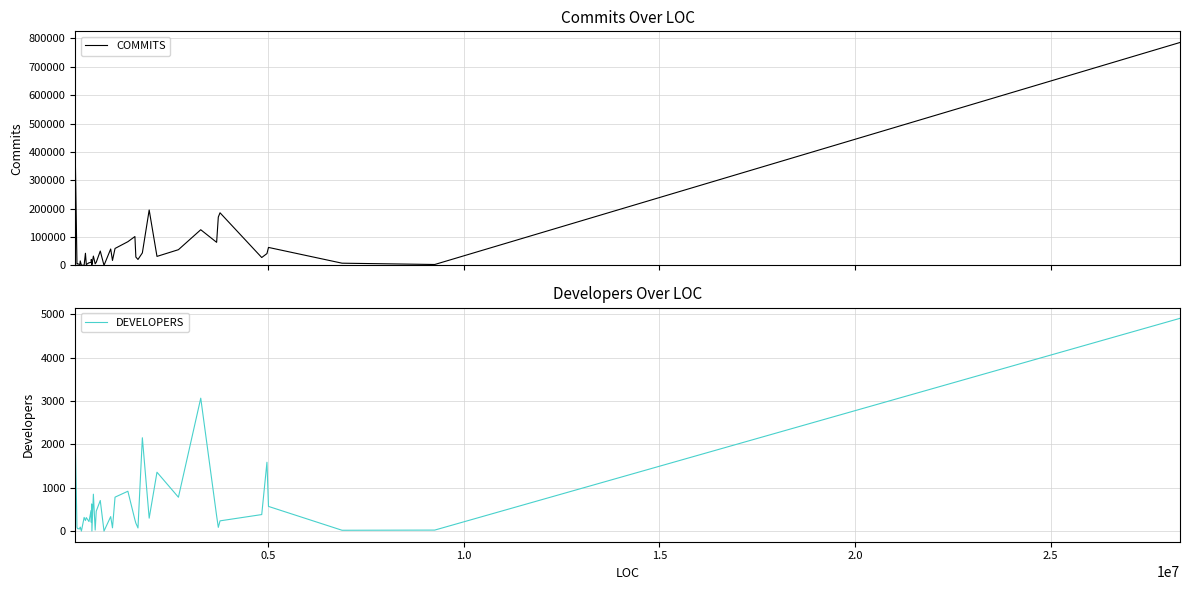

Which series has the largest total across all categories?

COMMITS